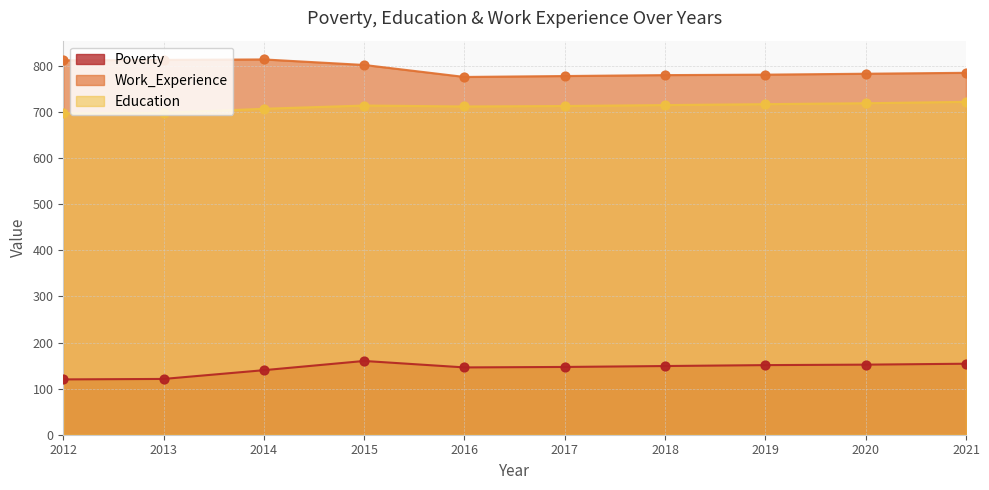

What is the total value across all series at 2014?

1661